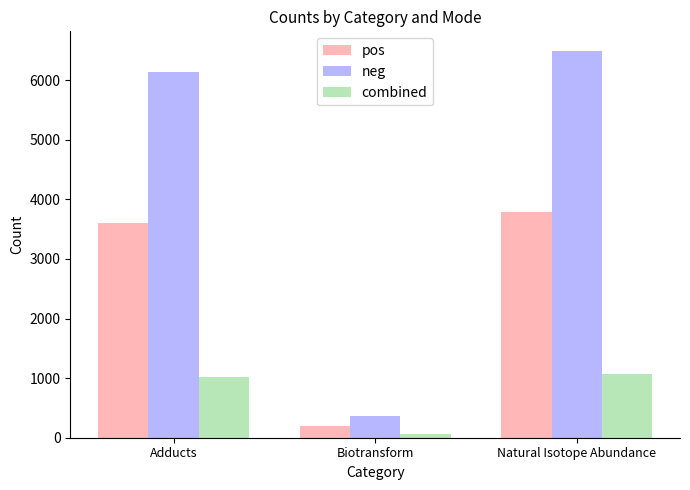

True or false: pos has a value of 190 at Biotransform.

True